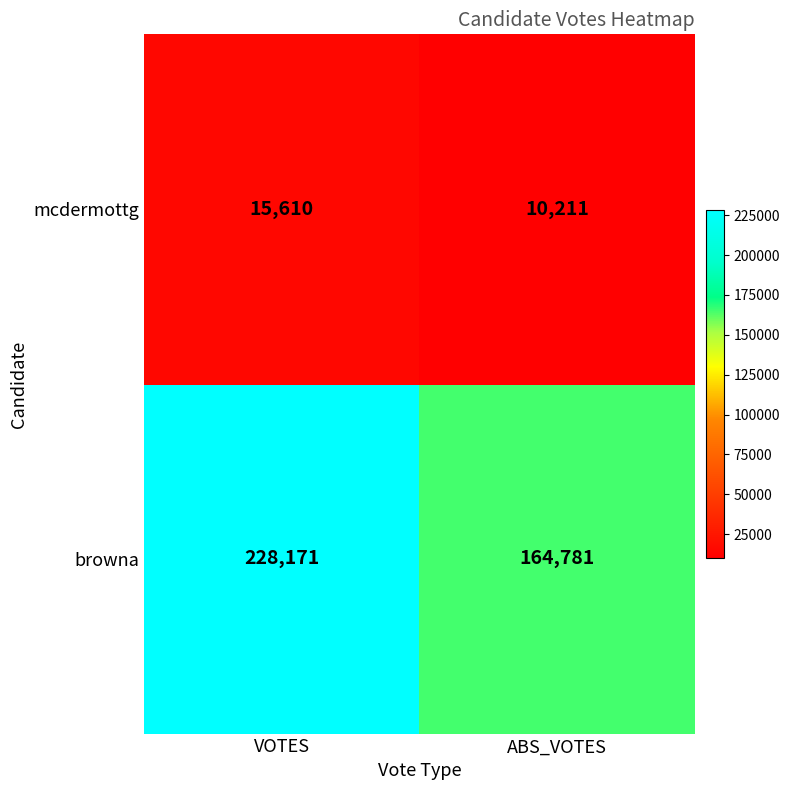

Reading right to left, extract all data points from this chart.

mcdermottg: ABS_VOTES=10211	VOTES=15610
browna: ABS_VOTES=164781	VOTES=228171